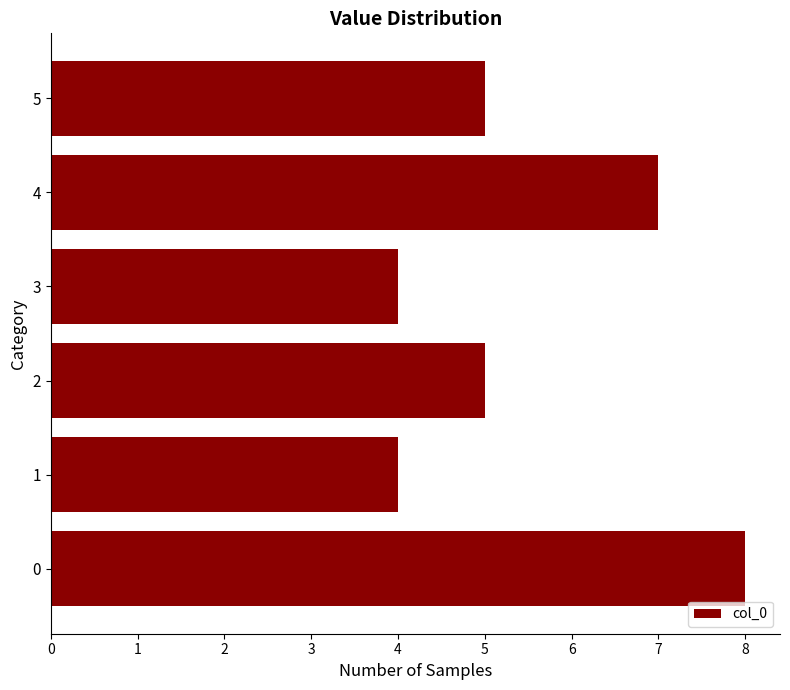

Count the values in the range 4 to 7.

5